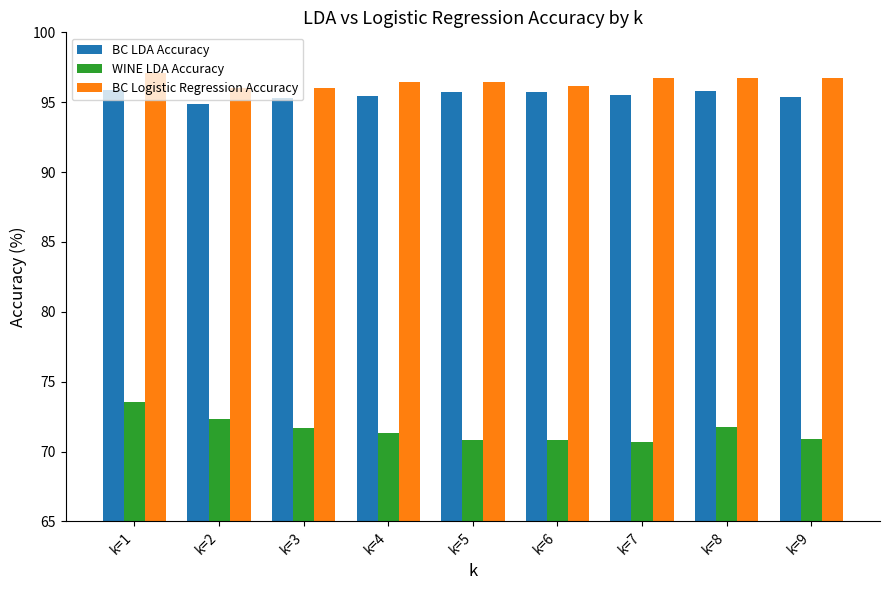

At which category does the chart reach its peak across all series?

k=1